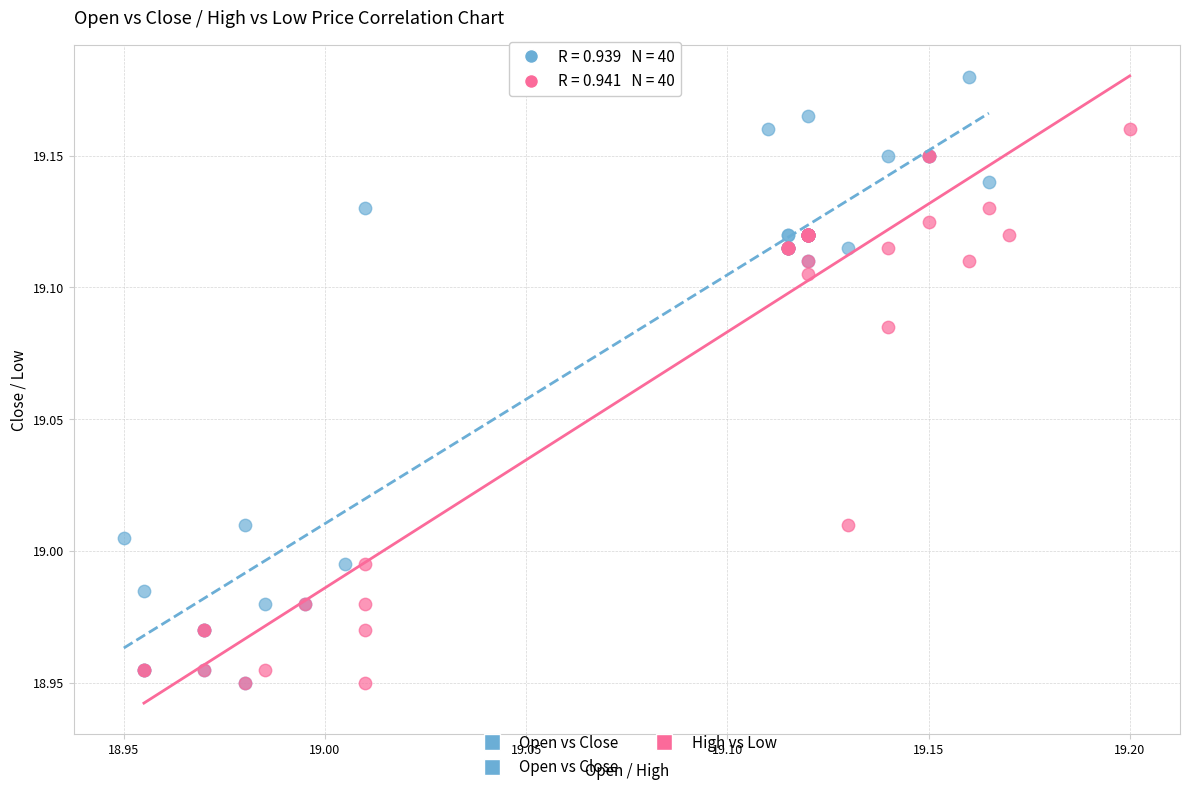

Which series has the largest Y range (max minus min)?

Open vs Close